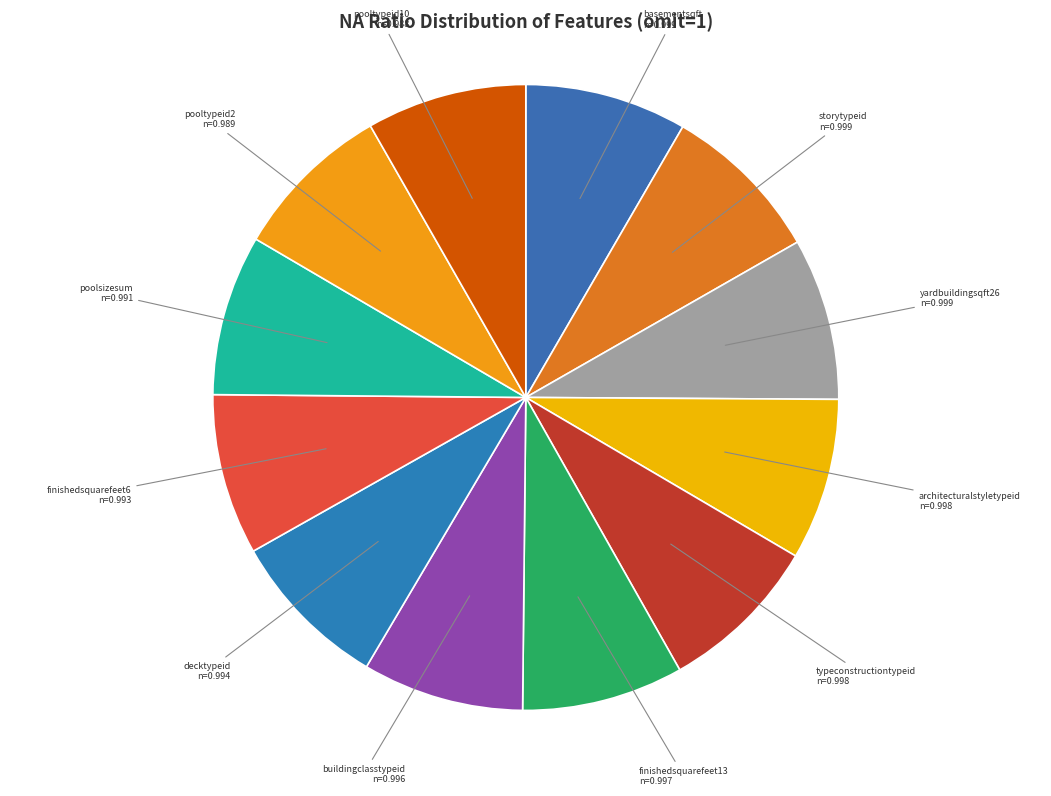

True or false: finishedsquarefeet13 accounts for 1% of the total.

False